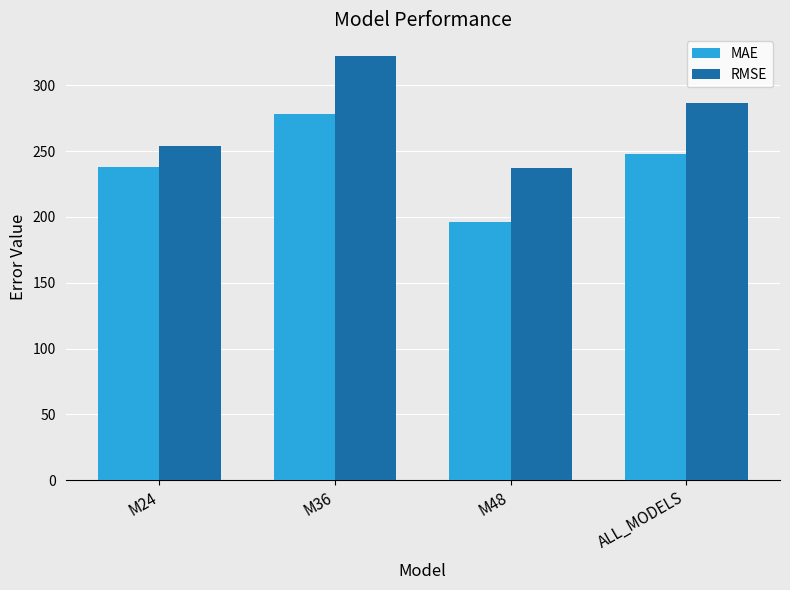

At which category does the chart reach its minimum across all series?

M48